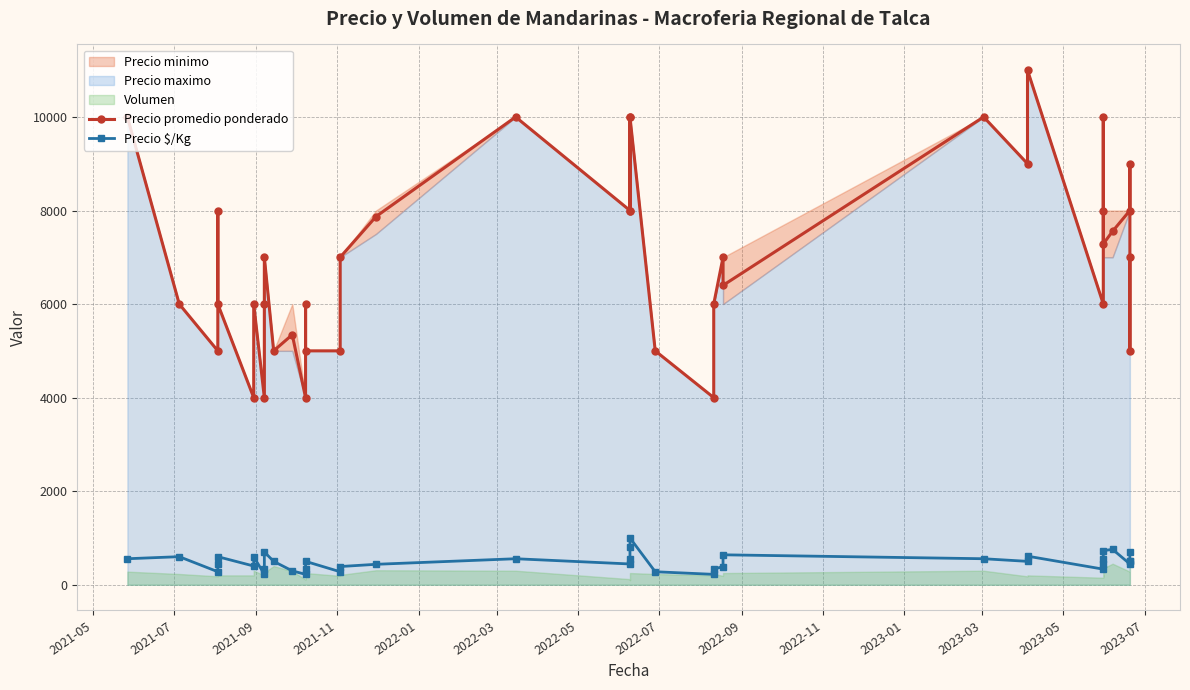

How many interior local valleys does the Precio promedio ponderado series have?

13